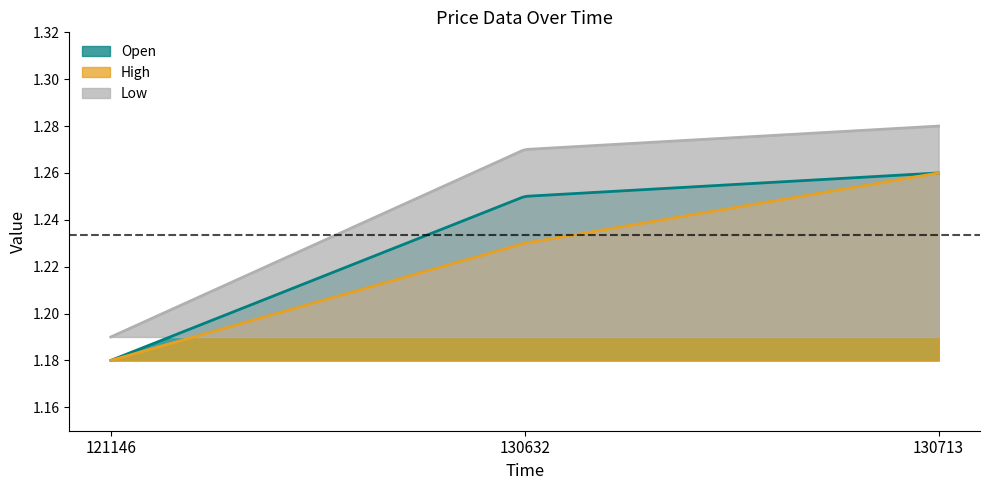

Between 130632 and 130713, which series saw the biggest shift?

High